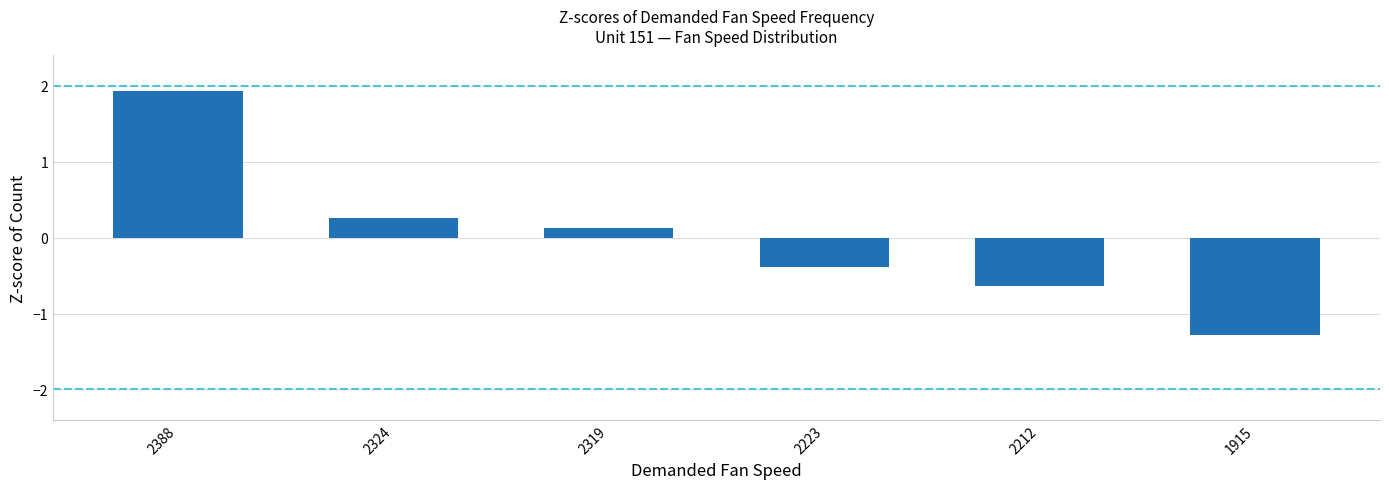

The value at 2319 is 0.1. True or false?

True